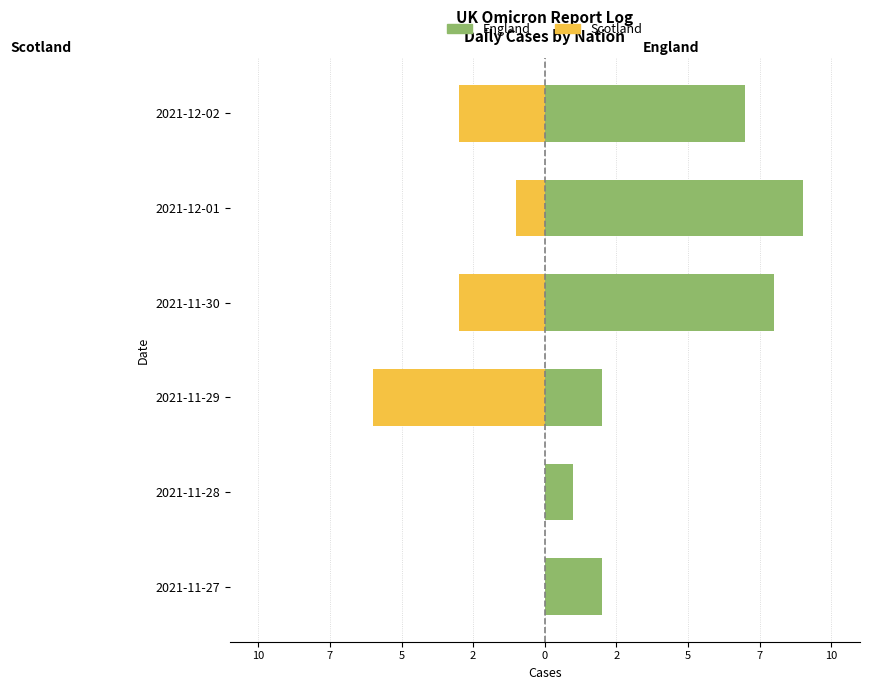

What are all the series names shown in the legend?

England, Scotland